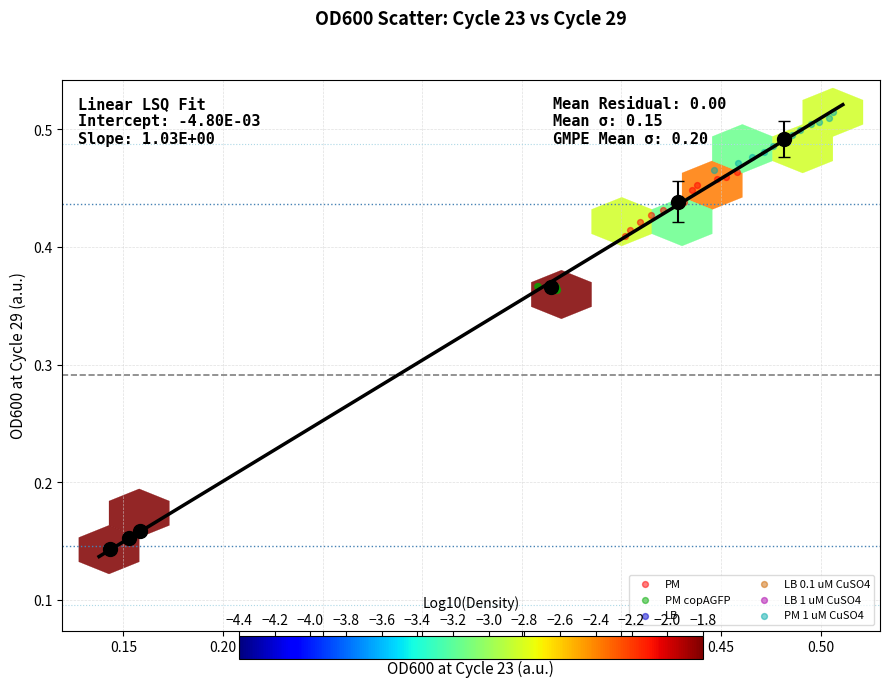

What are all the series names shown in the legend?

PM, PM copAGFP, LB, LB 0.1 uM CuSO4, LB 1 uM CuSO4, PM 1 uM CuSO4